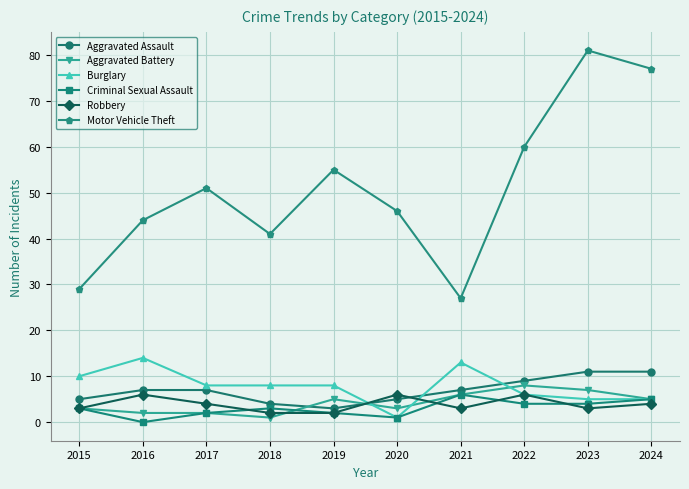

The value of Criminal Sexual Assault at 2021 is 6. True or false?

True